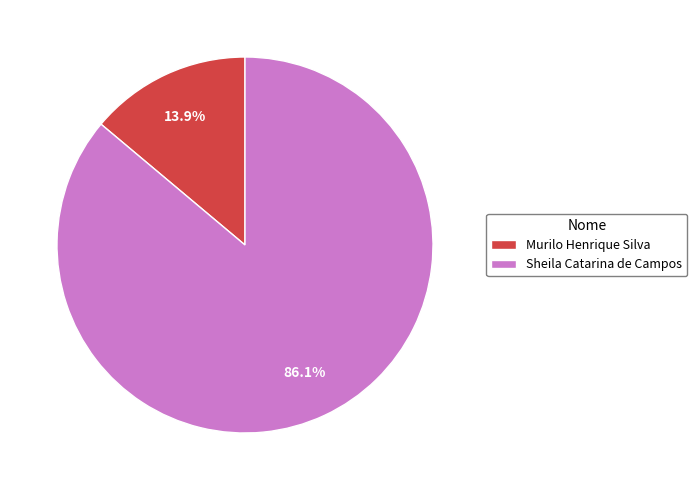

Approximately how many times larger is the value at Murilo Henrique Silva compared to Sheila Catarina de Campos?

0.2